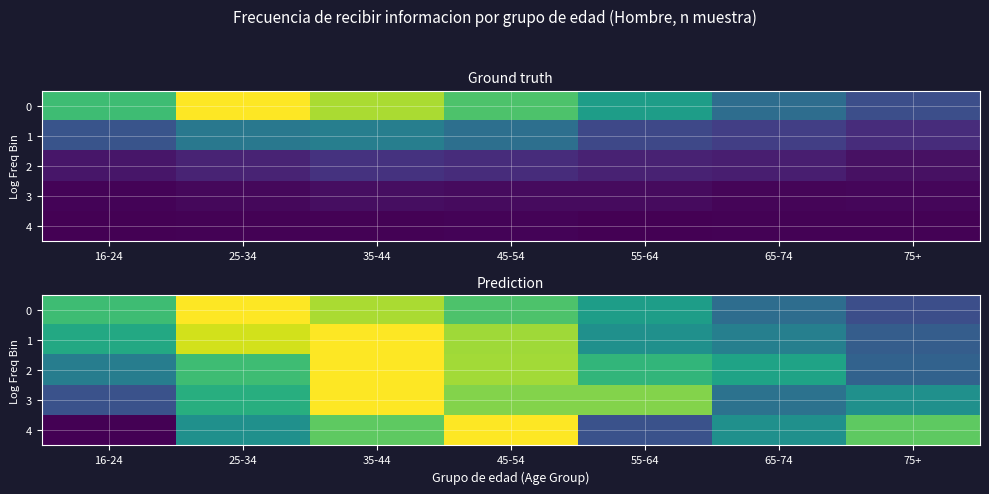

What value does the 0 series have at 45-54?

216.1